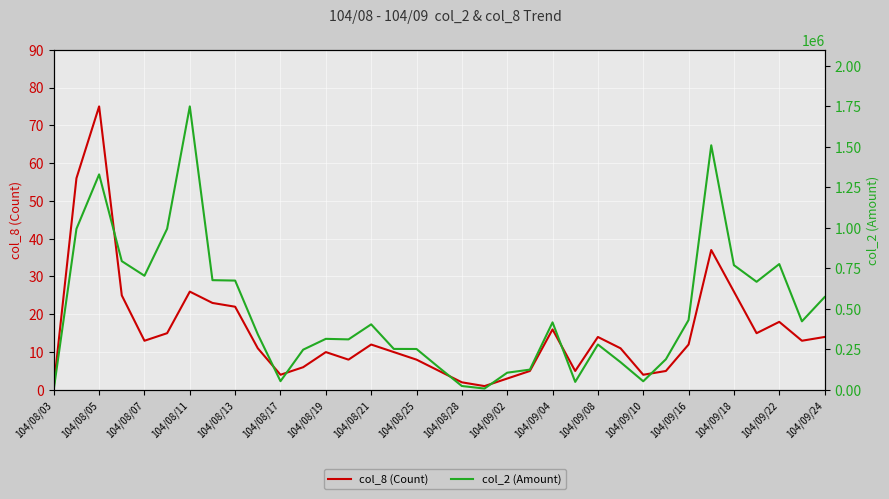

What is the total value across all series at 104/09/18?

769566